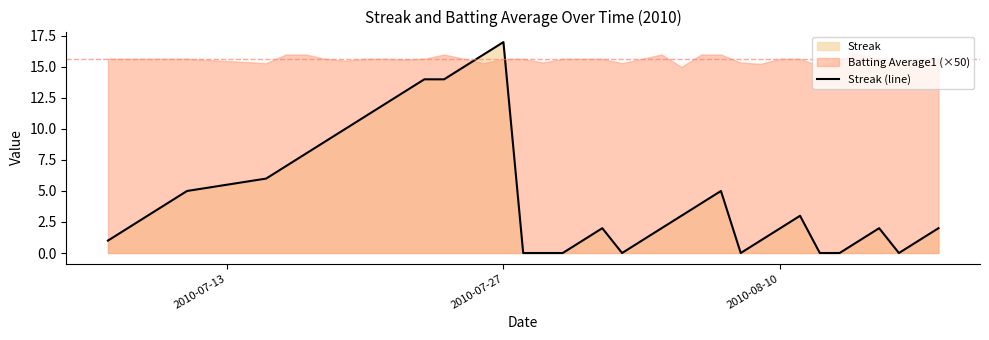

What is the value of the 32nd point from the left?

2